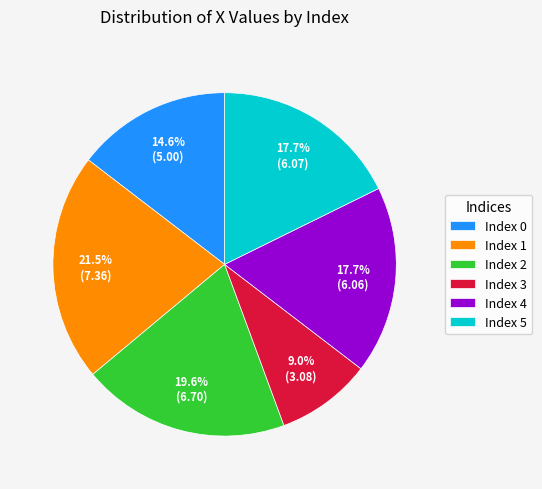

What is the total percentage of Index 1 and Index 5?

39.2%